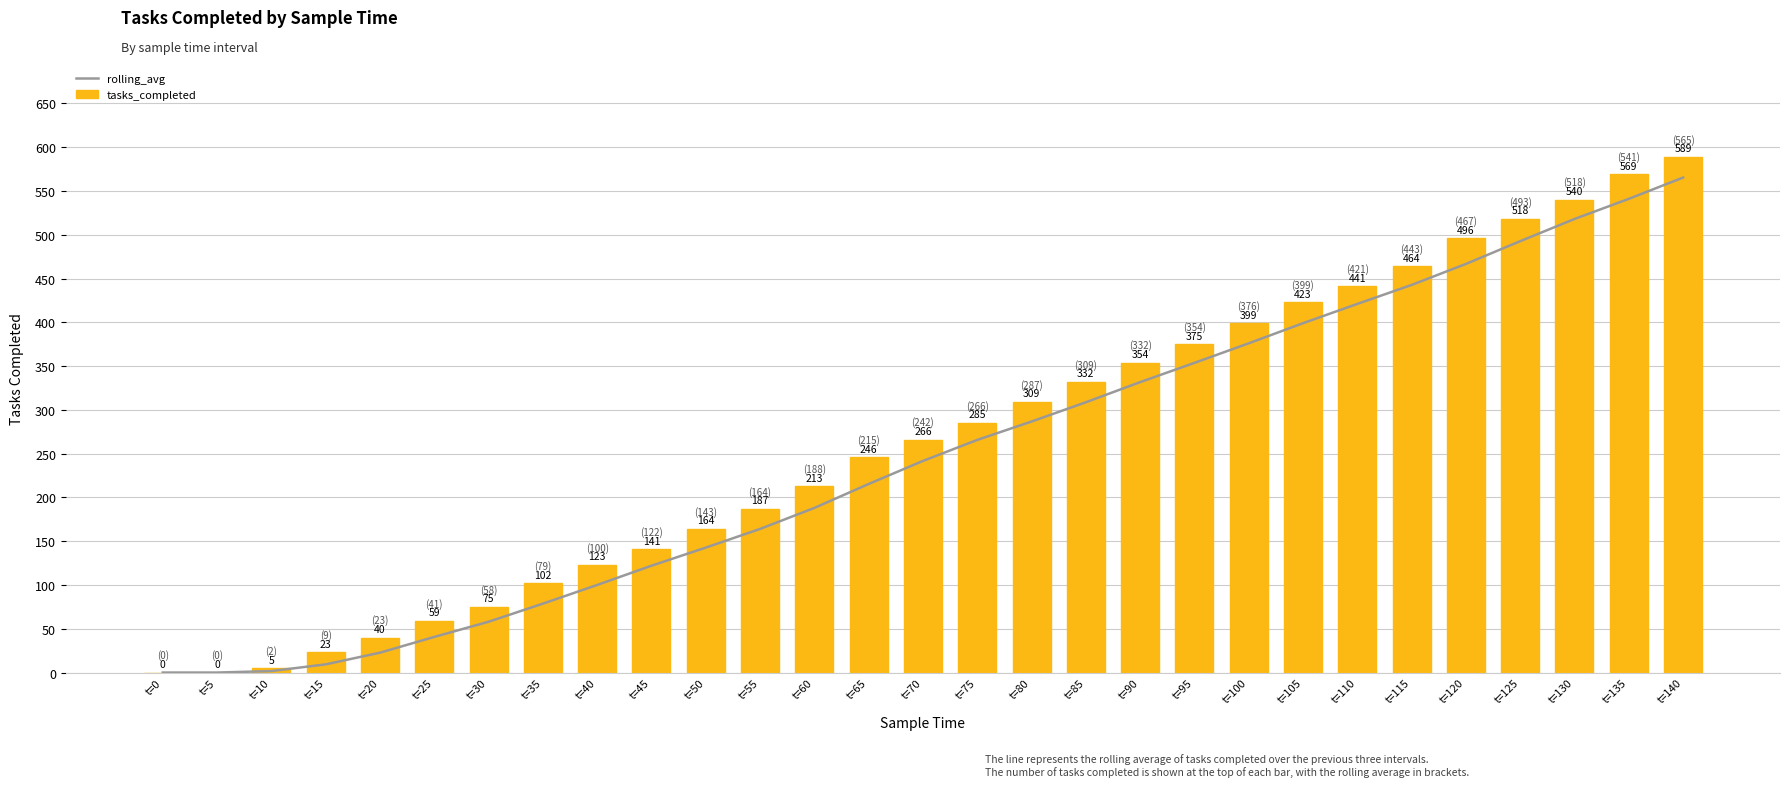

What is the spread (max minus min) of values at t=105?

24.0